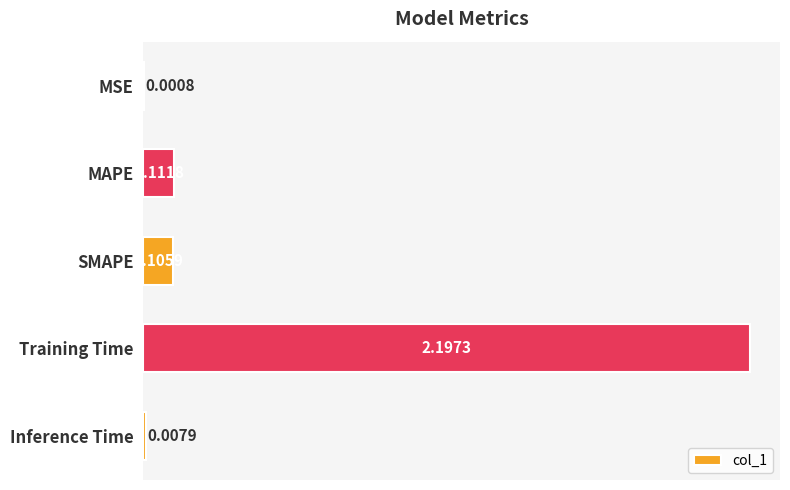

What is the sum of the values at Training Time and Inference Time?

2.2